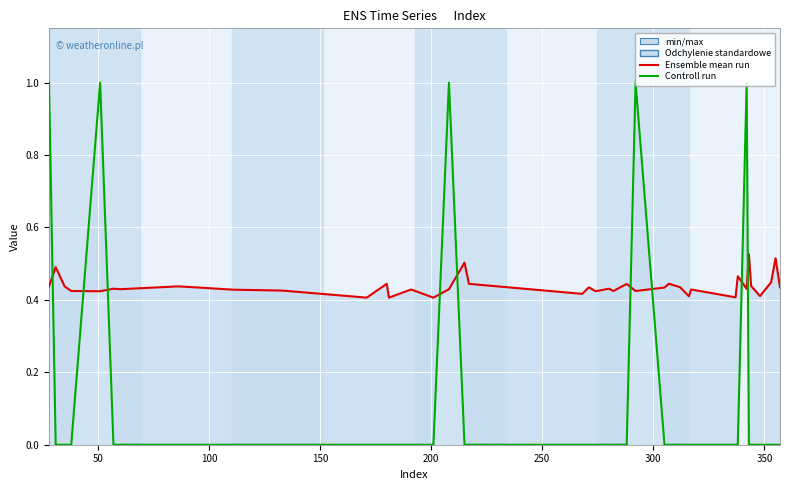

Is it true that Controll run equals -0.4 at 100?

False